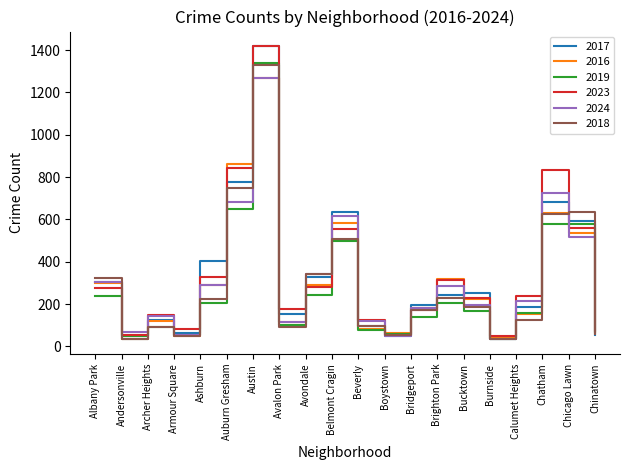

What value does the 2023 series have at Austin, to the nearest 100?

1400